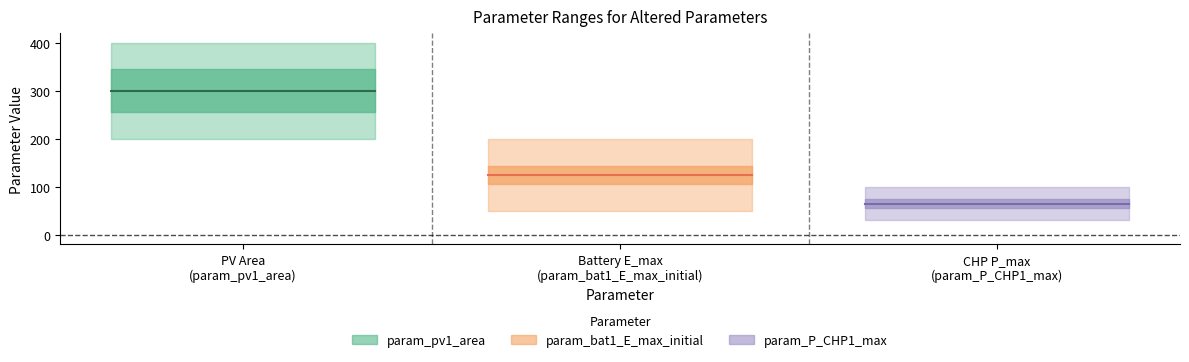

What is the sum of the upper bound values at param_bat1_E_max_initial and param_P_CHP1_max?

300